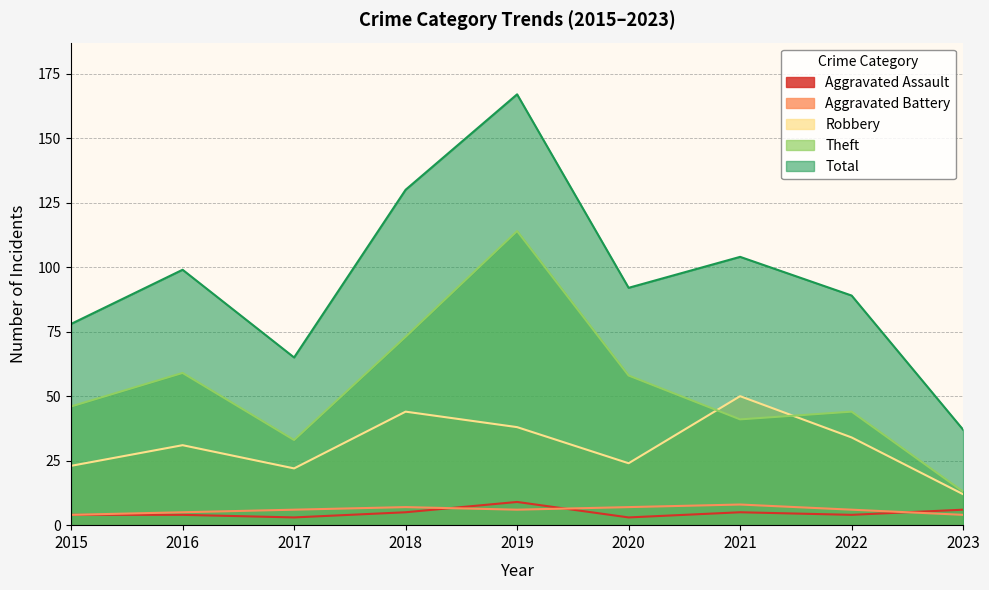

True or false: Robbery has more than 1 points higher than both neighbors.

True